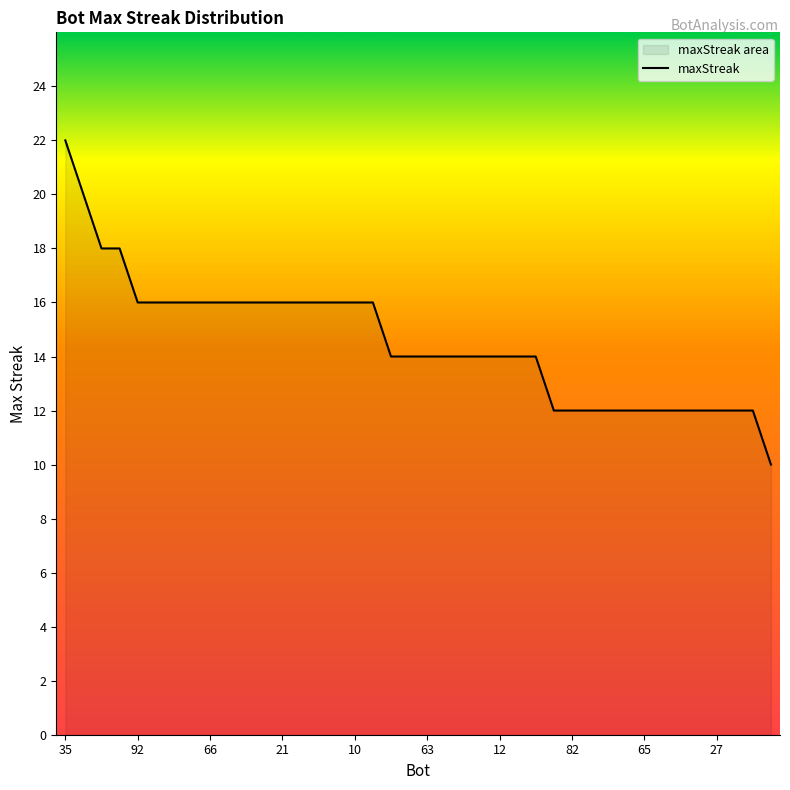

At which category does the chart reach its peak across all series?

35